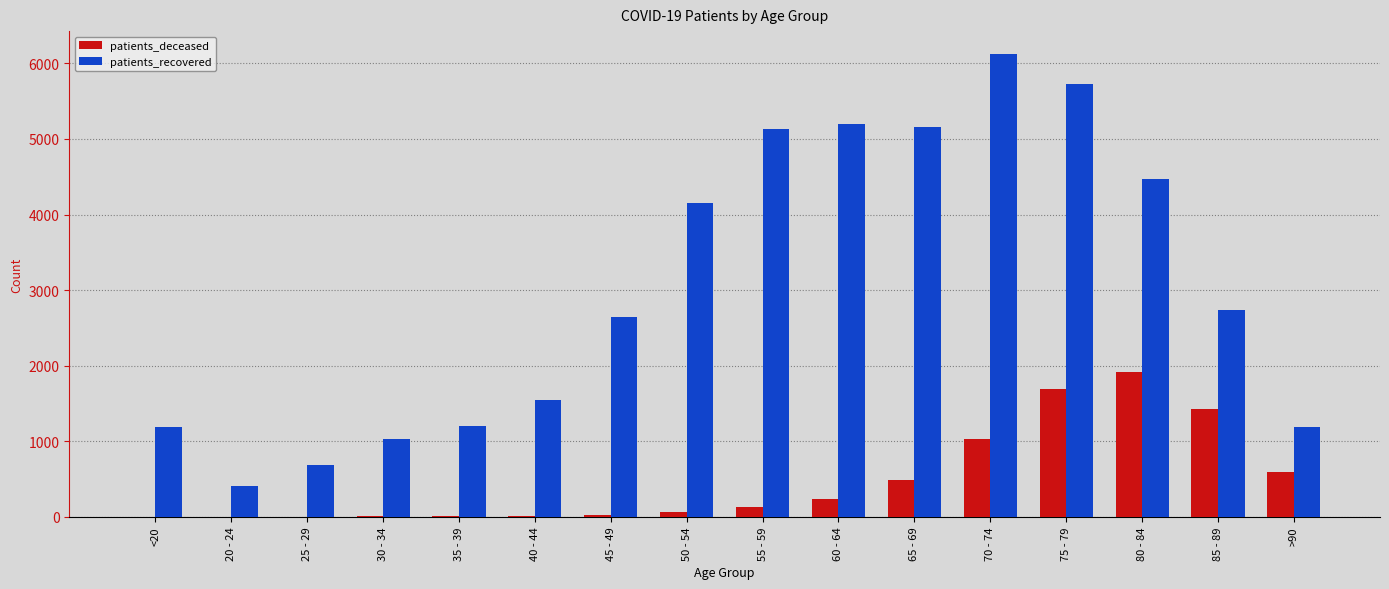

What is the average value of the patients_recovered series?

3039